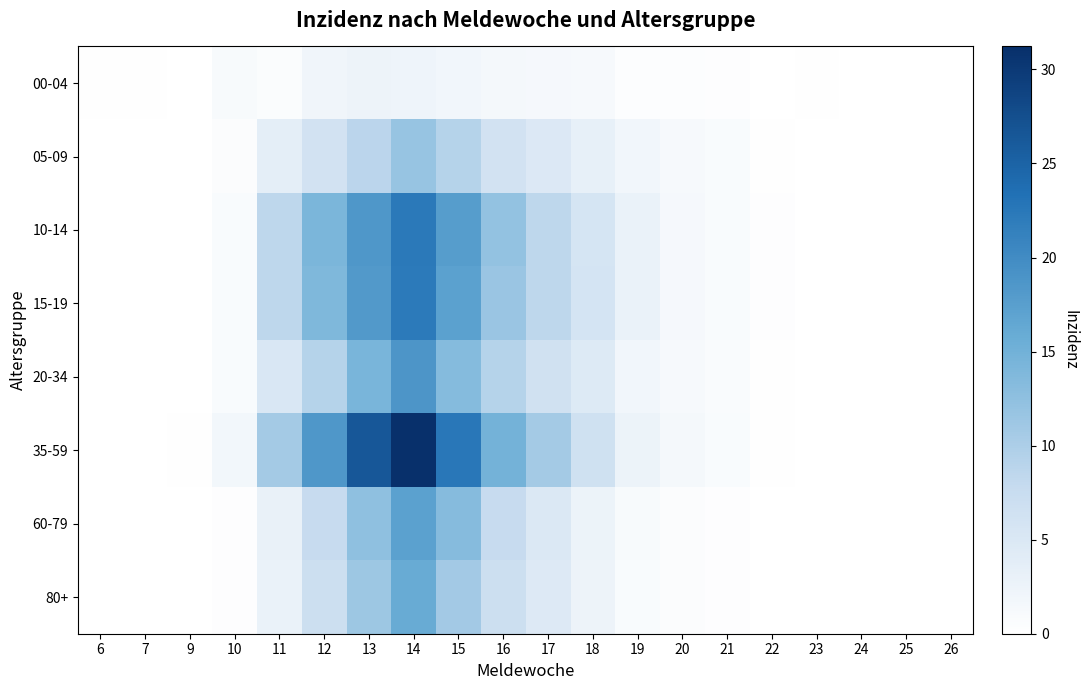

Between 20 and 25, which series saw the biggest shift?

35-59